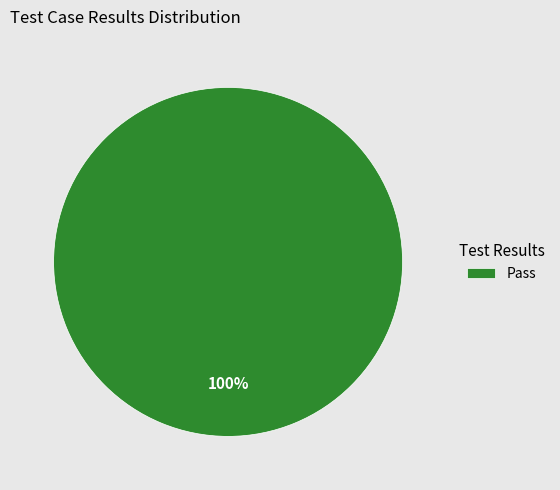

Rank the categories by value from lowest to highest.

Pass